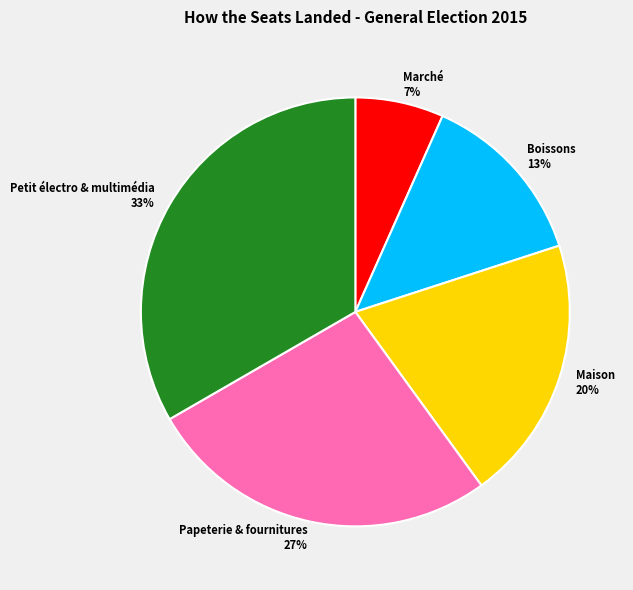

What is the largest slice in the pie chart?

Petit électro & multimédia